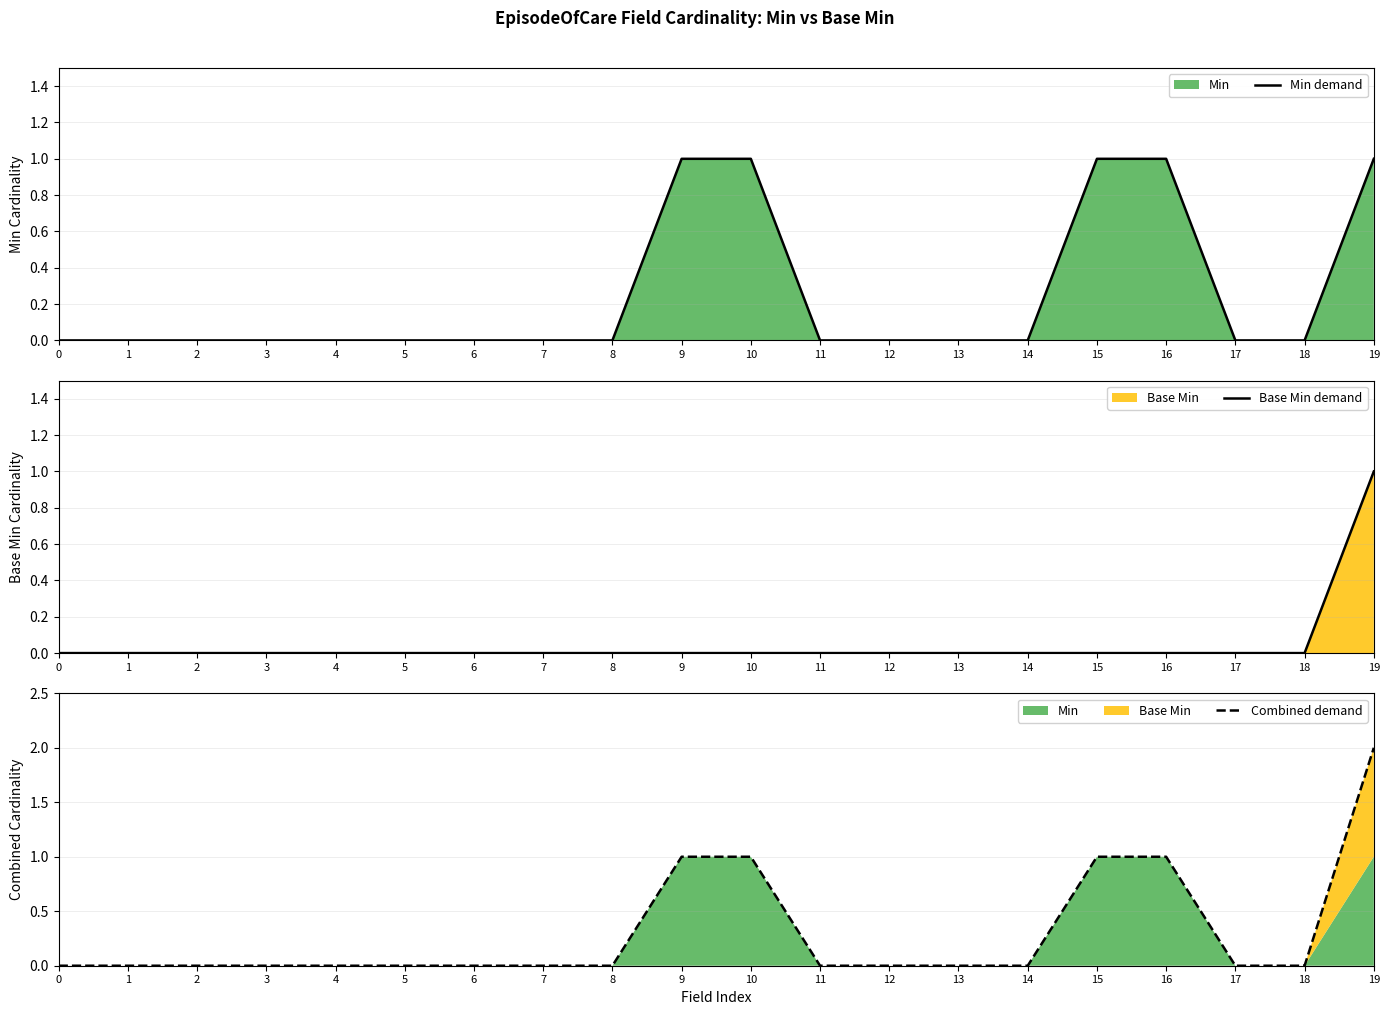

Which has a higher value, 7 or 14?

7